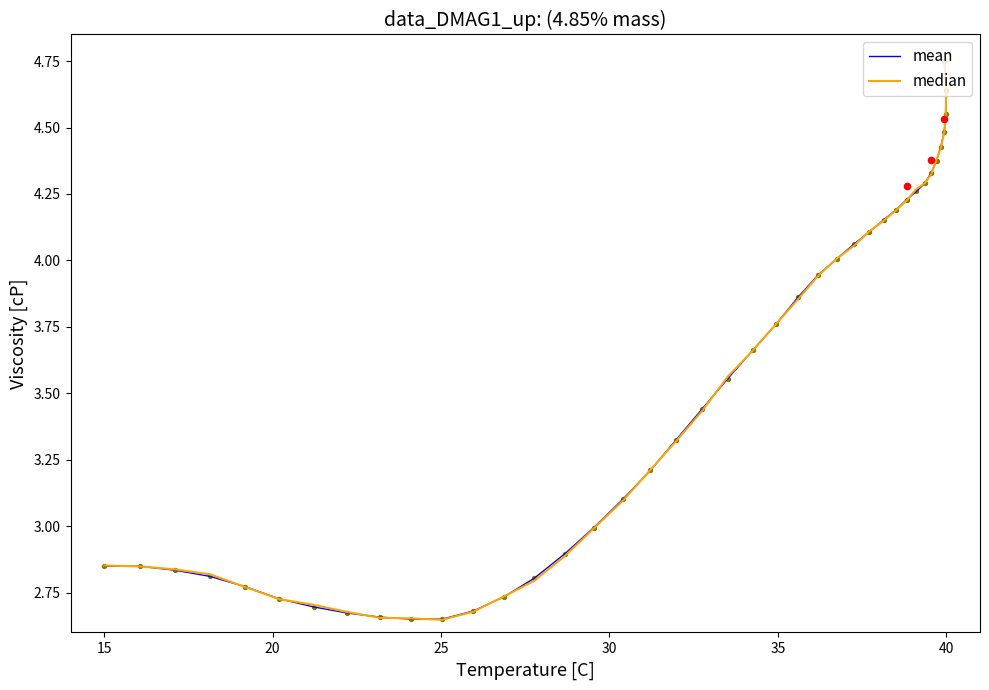

At how many categories does at least one series exceed 3?

24